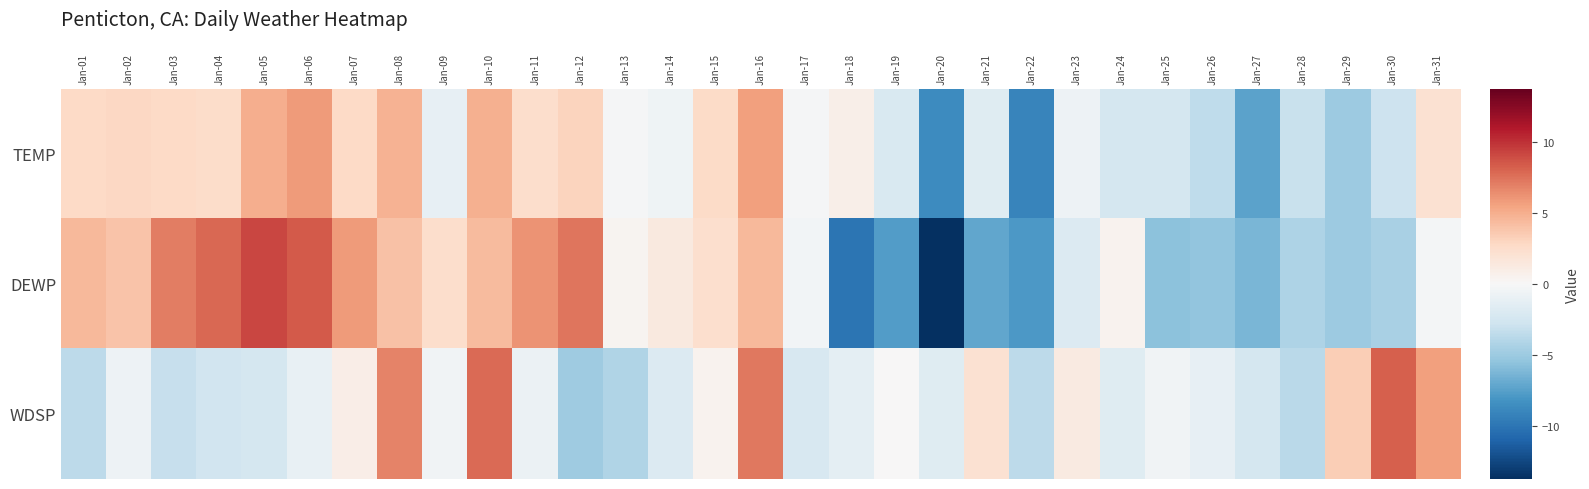

What is the total value across all series at Jan-01?

3.7